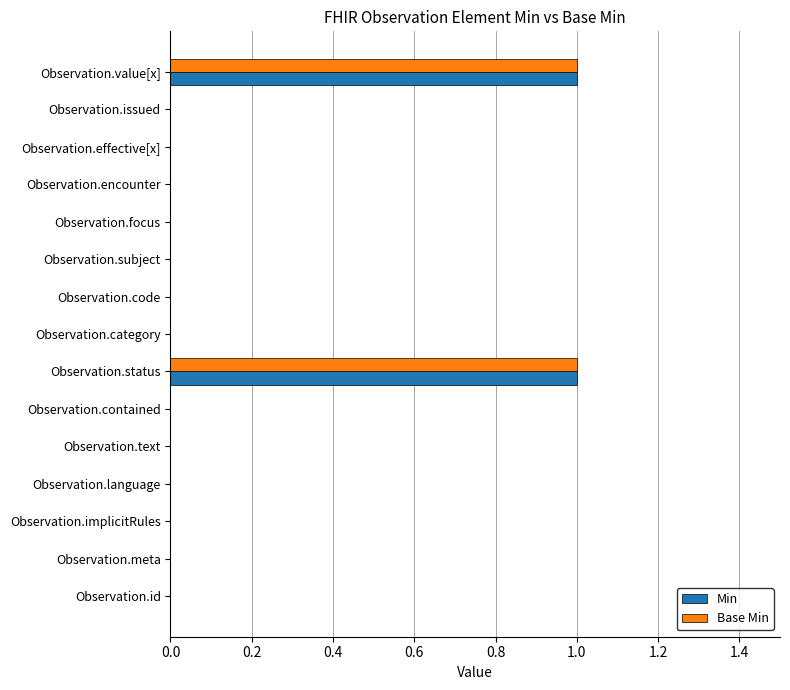

True or false: Min has a value of -1 at Observation.focus.

False